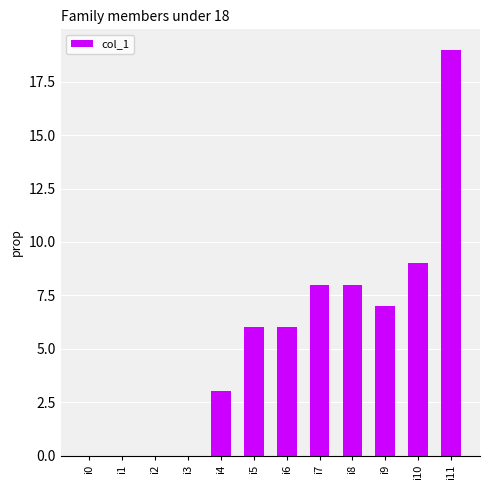

Reading right to left, extract all data points from this chart.

19	9	7	8	8	6	6	3	0	0	0	0